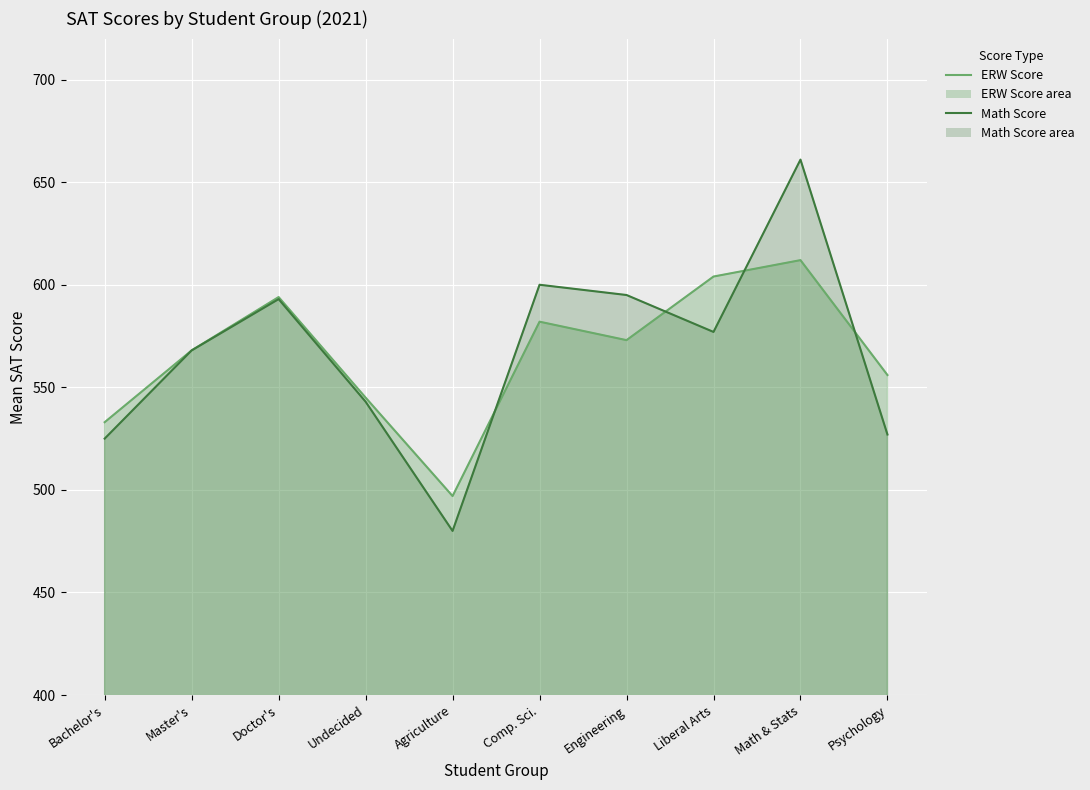

What is the minimum value shown in the chart?

480